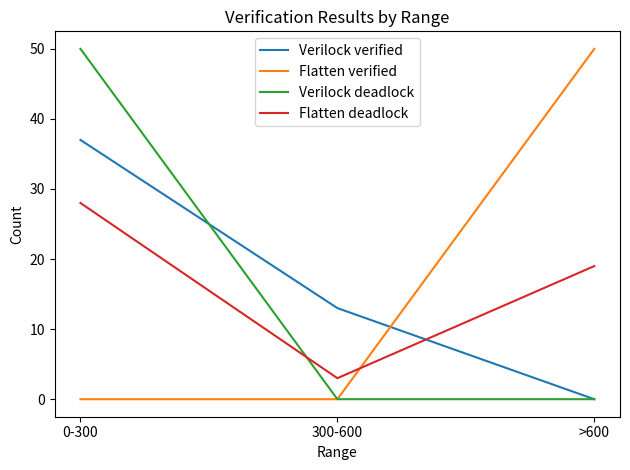

What is the sum of all Verilock deadlock values?

50